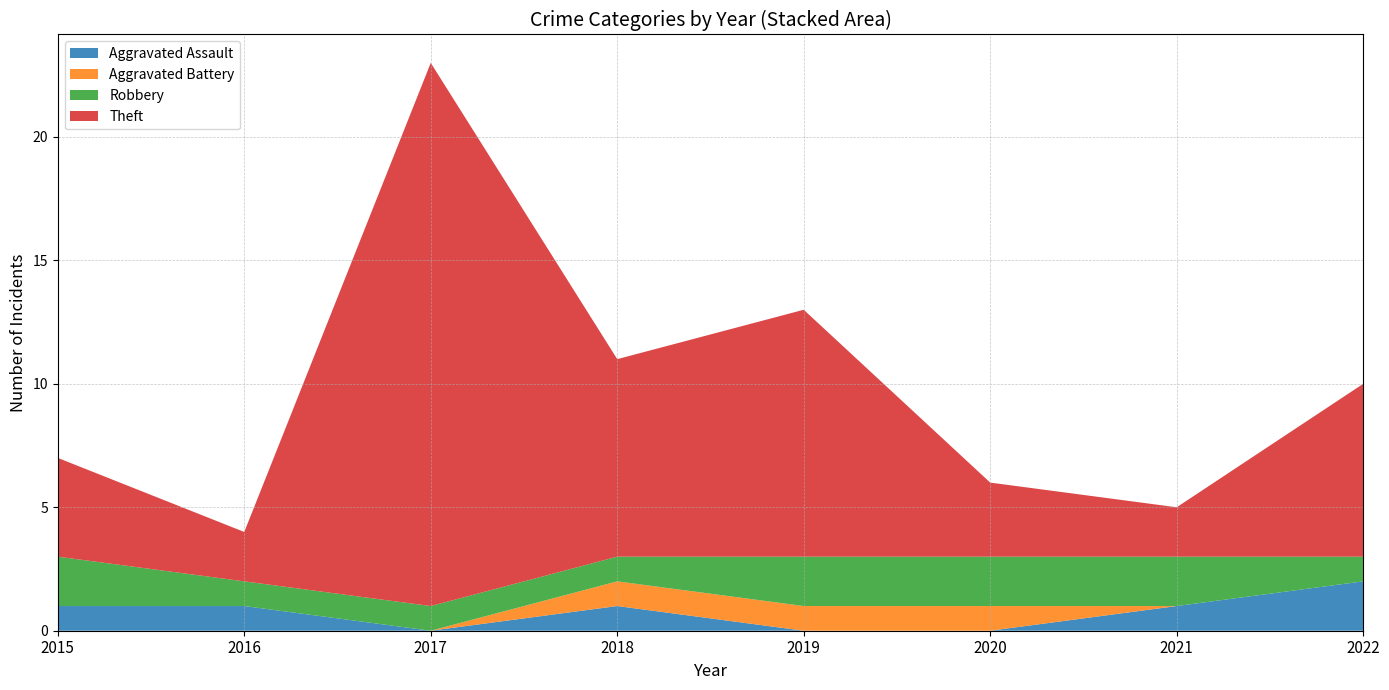

Reading left to right, list all the values displayed in this chart.

Aggravated Assault: 2015=1	2016=1	2017=0	2018=1	2019=0	2020=0	2021=1	2022=2
Aggravated Battery: 2015=0	2016=0	2017=0	2018=1	2019=1	2020=1	2021=0	2022=0
Robbery: 2015=2	2016=1	2017=1	2018=1	2019=2	2020=2	2021=2	2022=1
Theft: 2015=4	2016=2	2017=22	2018=8	2019=10	2020=3	2021=2	2022=7